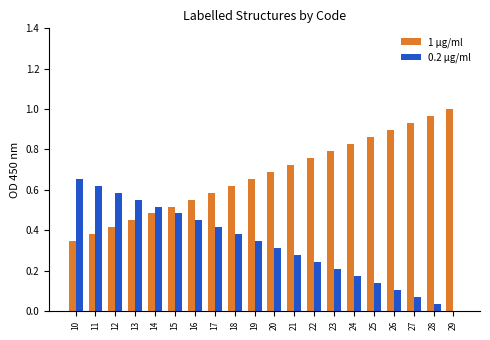

True or false: 1 µg/ml has a value of 0.5 at 24.

False